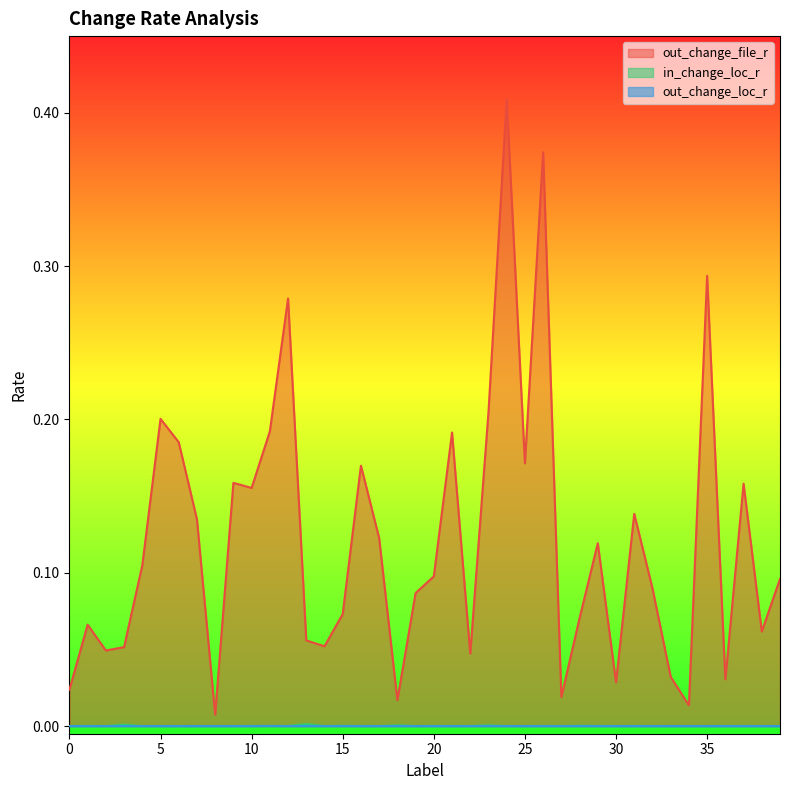

Does the chart have visible grid lines?

No